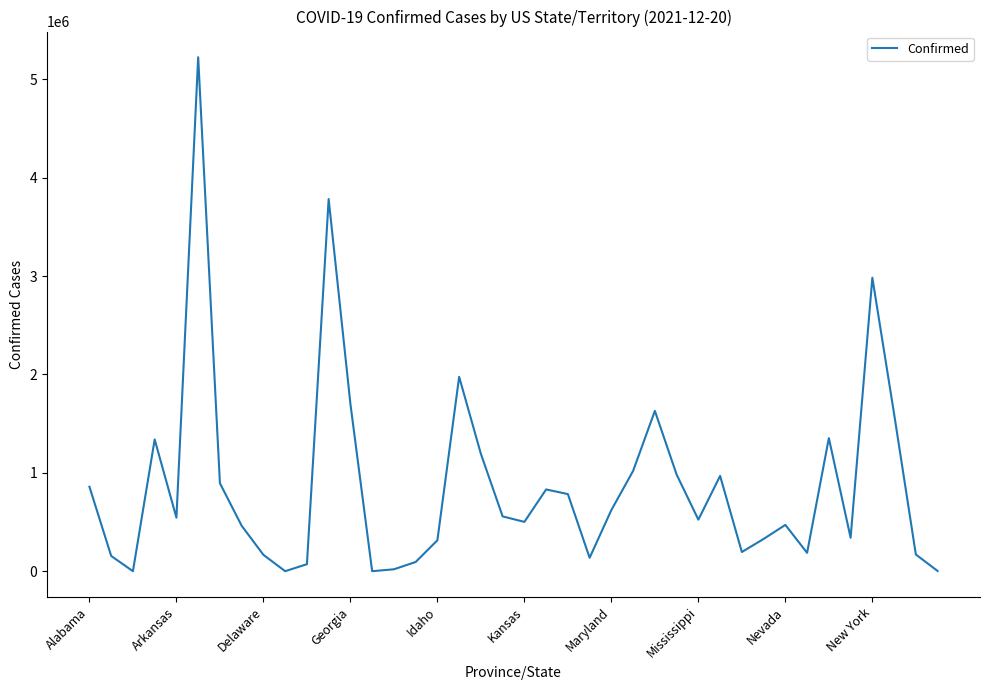

True or false: there are more than 2 points higher than both neighbors.

True